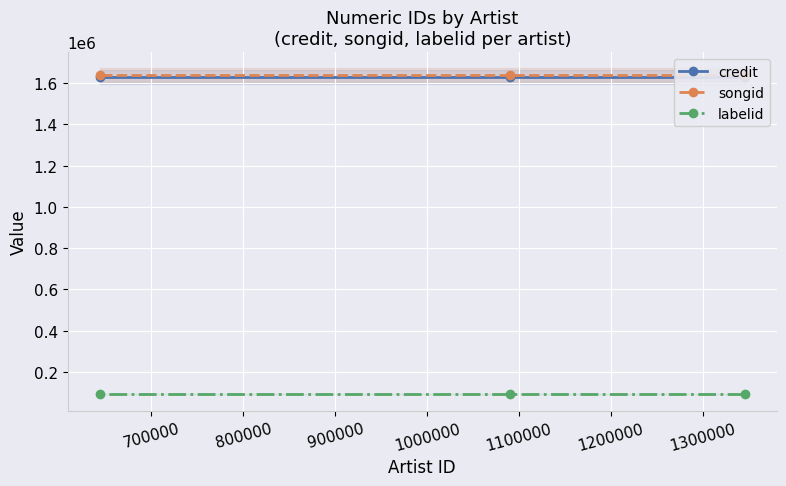

What are all the series names shown in the legend?

credit, songid, labelid